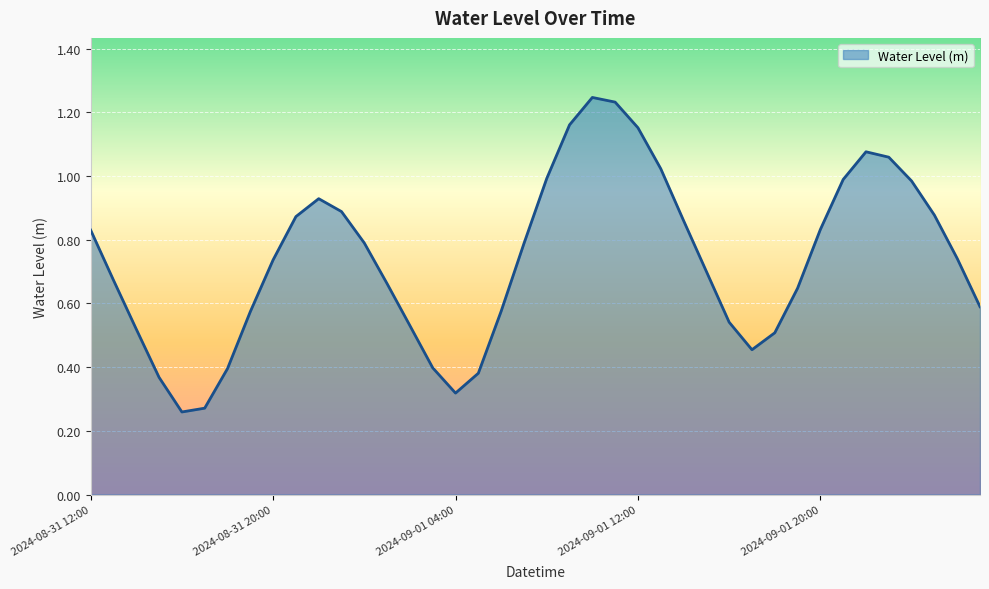

Where is the first local minimum?

2024-08-31 16:00